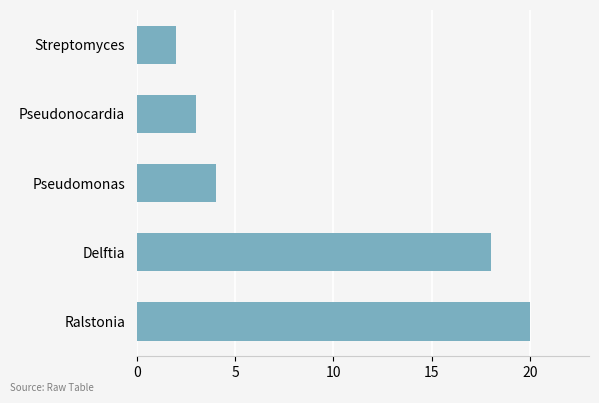

Is it true that the value at Streptomyces is 3?

False